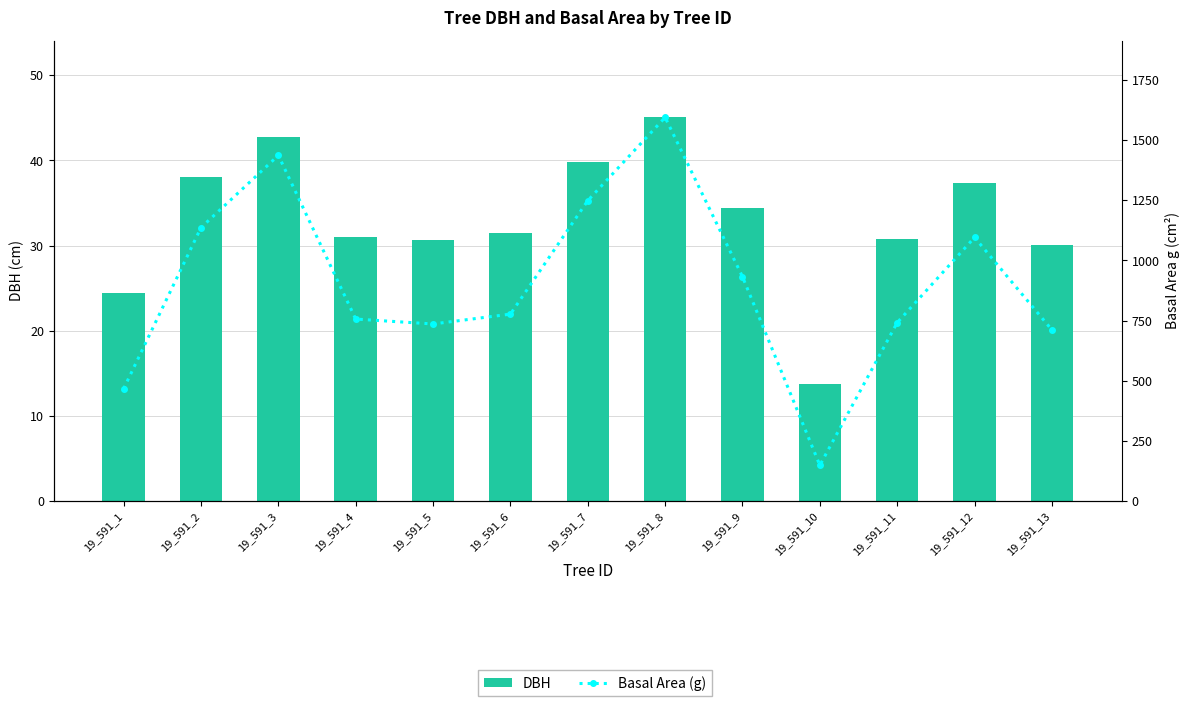

The value of DBH at 19_591_11 is 14.3. True or false?

False